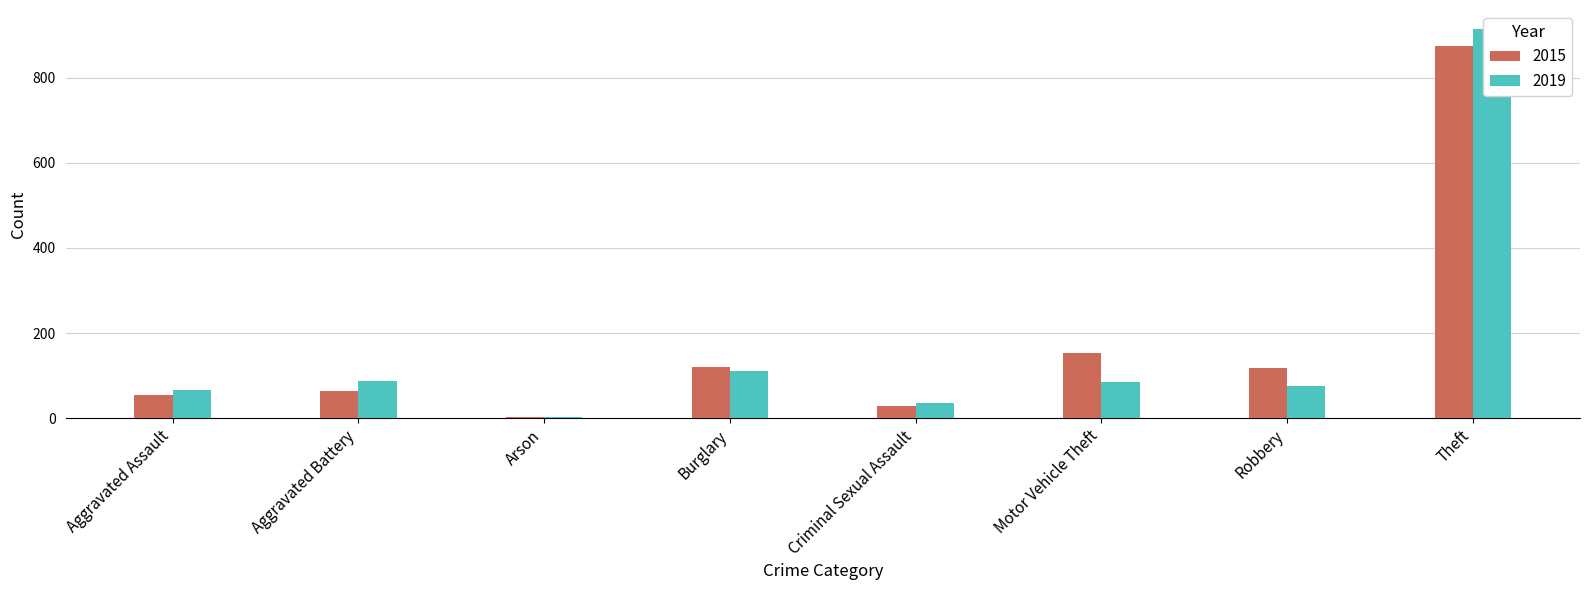

Rank the series by their maximum value, from highest to lowest.

2019, 2015